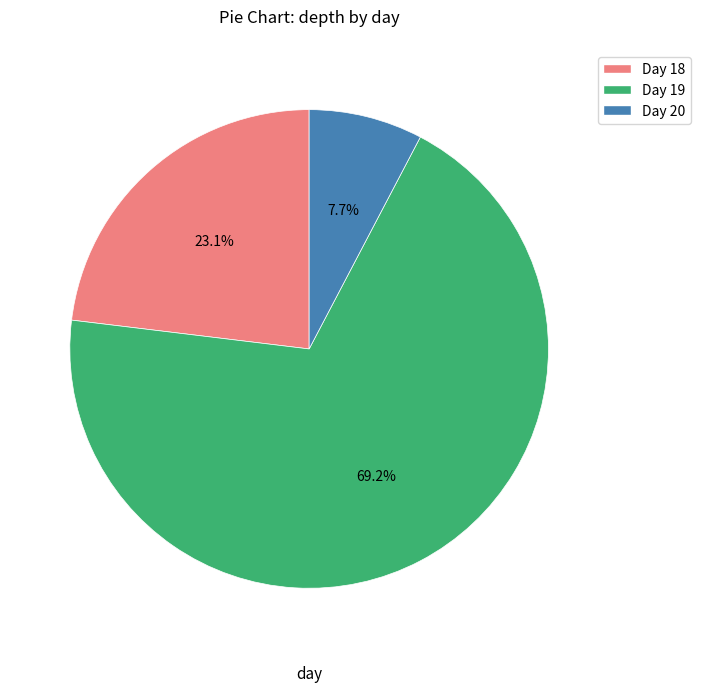

Is there a majority slice in this chart?

Yes